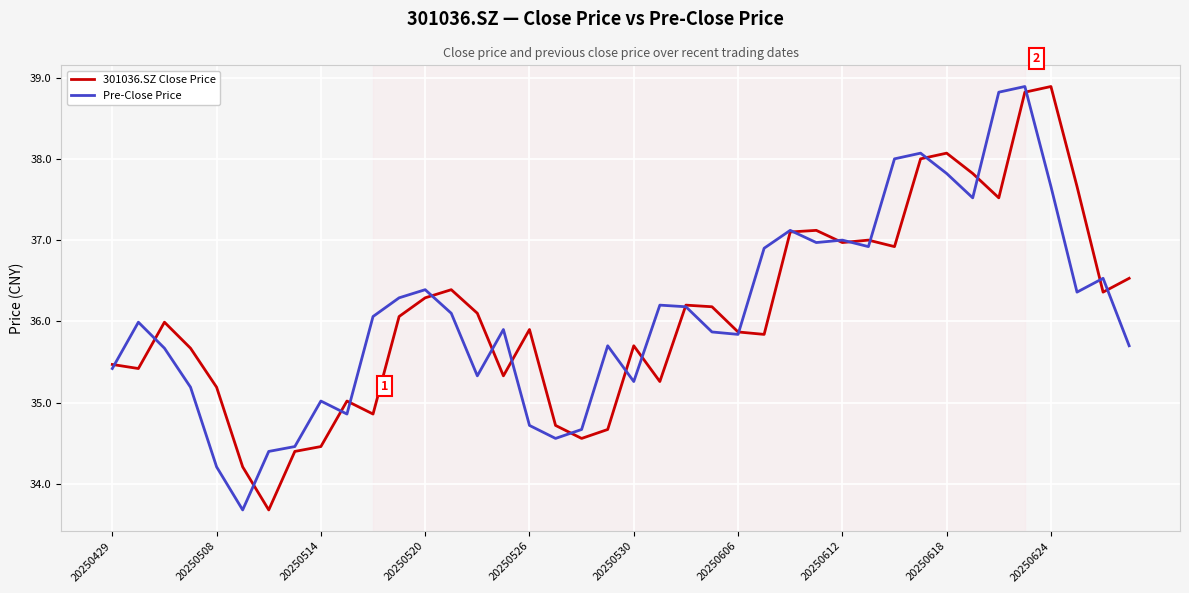

What is the greatest value displayed?

38.9